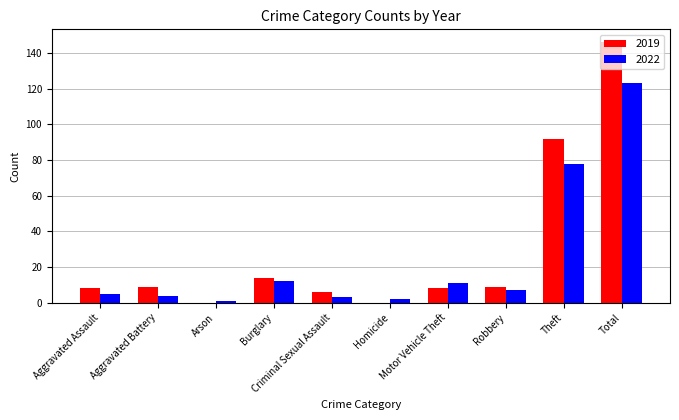

Reading left to right, what are all the values shown in this chart?

2019: Aggravated Assault=8	Aggravated Battery=9	Arson=0	Burglary=14	Criminal Sexual Assault=6	Homicide=0	Motor Vehicle Theft=8	Robbery=9	Theft=92	Total=146
2022: Aggravated Assault=5	Aggravated Battery=4	Arson=1	Burglary=12	Criminal Sexual Assault=3	Homicide=2	Motor Vehicle Theft=11	Robbery=7	Theft=78	Total=123